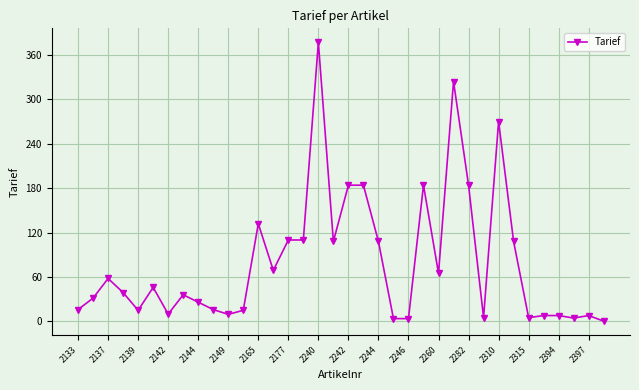

Does the chart display data point markers on the line(s)?

Yes